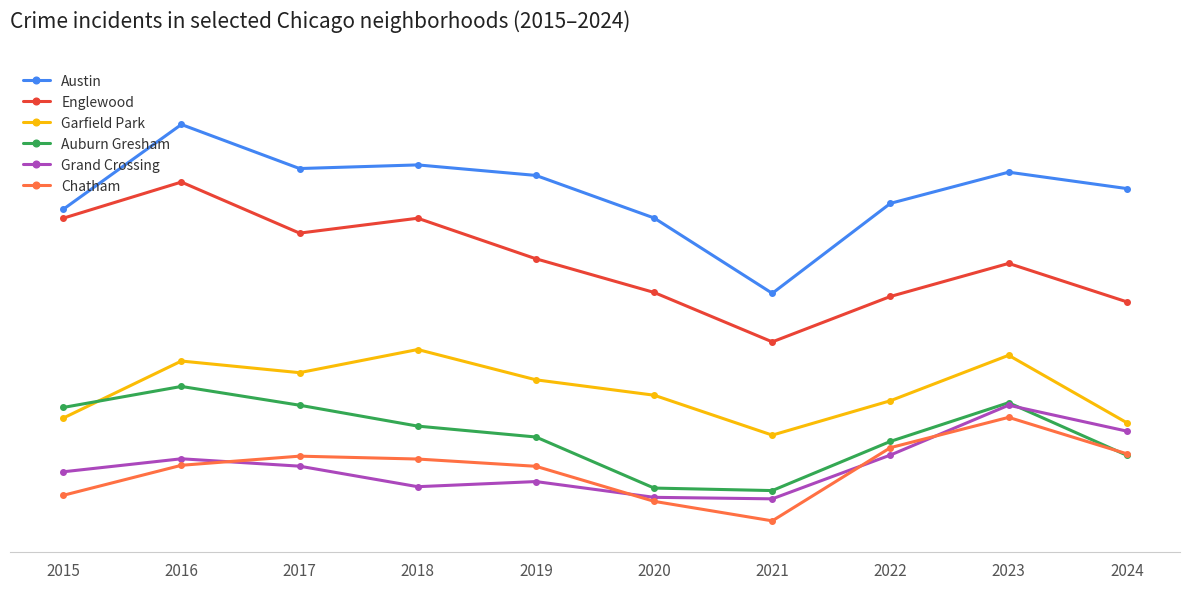

Is this an area chart (filled region under the line)?

No